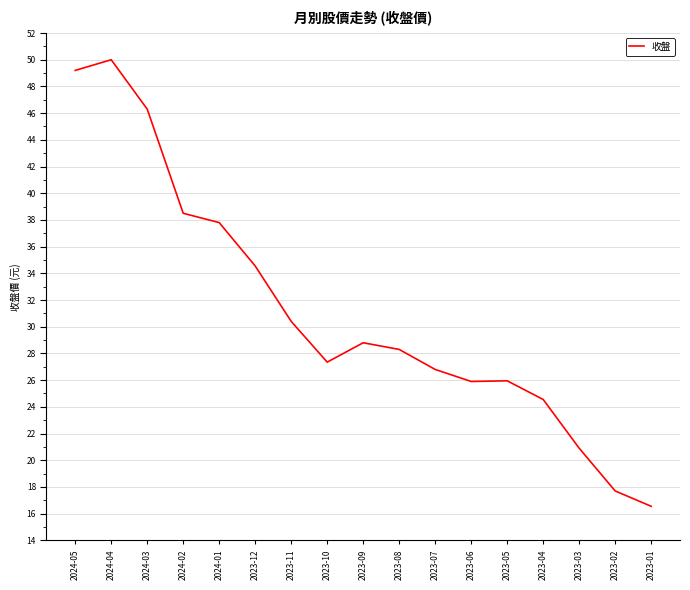

What is the ratio of the value at 2023-06 to the value at 2023-02?

1.5